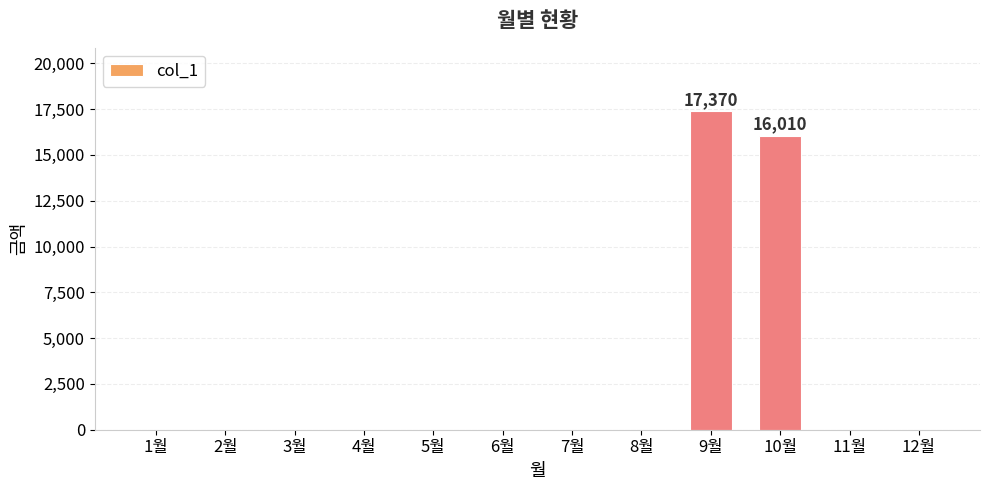

What is the greatest value displayed?

17370